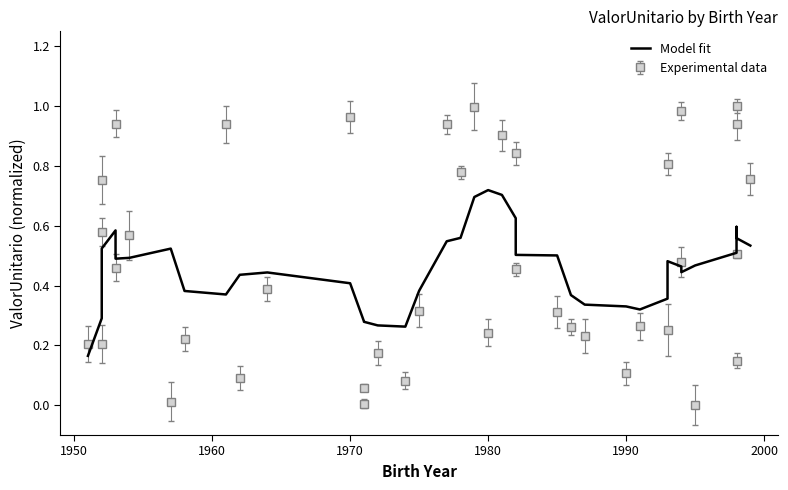

Count the number of categories in the chart.

40